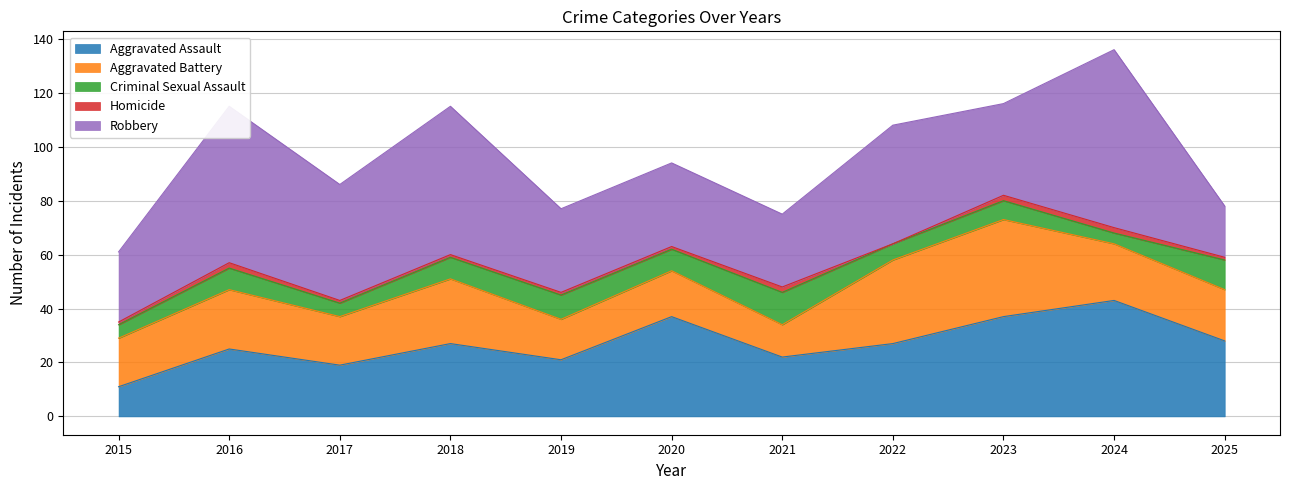

Reading right to left, list all the values displayed in this chart.

Aggravated Assault: 28	43	37	27	22	37	21	27	19	25	11
Aggravated Battery: 19	21	36	31	12	17	15	24	18	22	18
Criminal Sexual Assault: 11	4	7	6	12	8	9	8	5	8	5
Homicide: 1	2	2	0	2	1	1	1	1	2	1
Robbery: 19	66	34	44	27	31	31	55	43	58	26